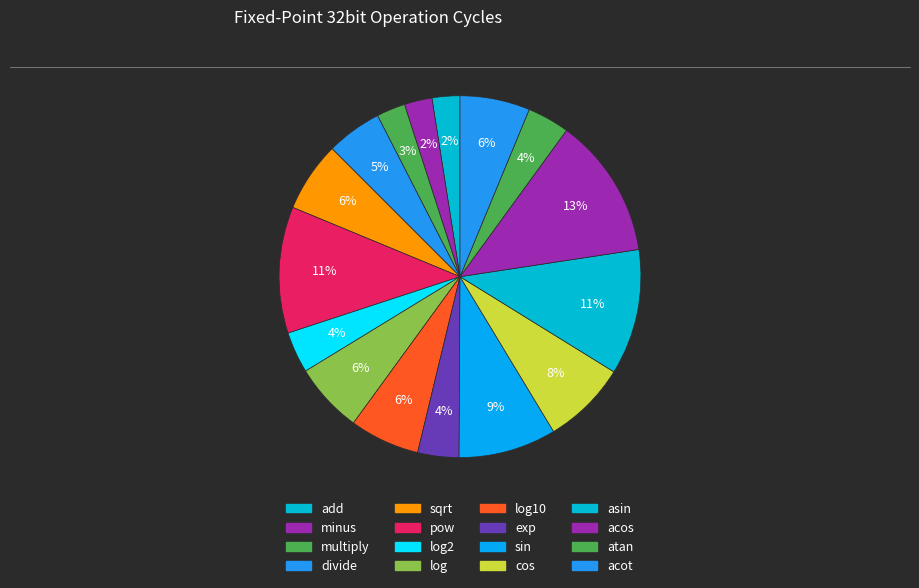

How many slices are in this pie chart?

16